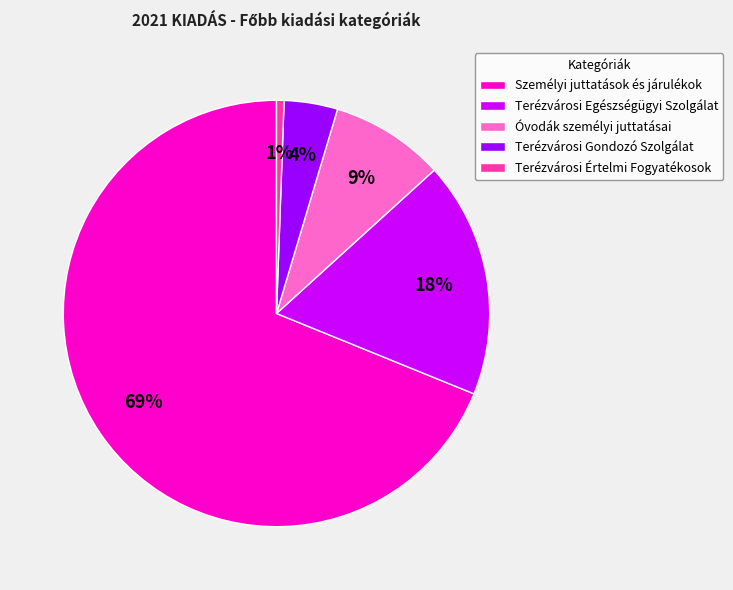

Which category has the smallest portion of the pie?

Terézvárosi Értelmi Fogyatékosok